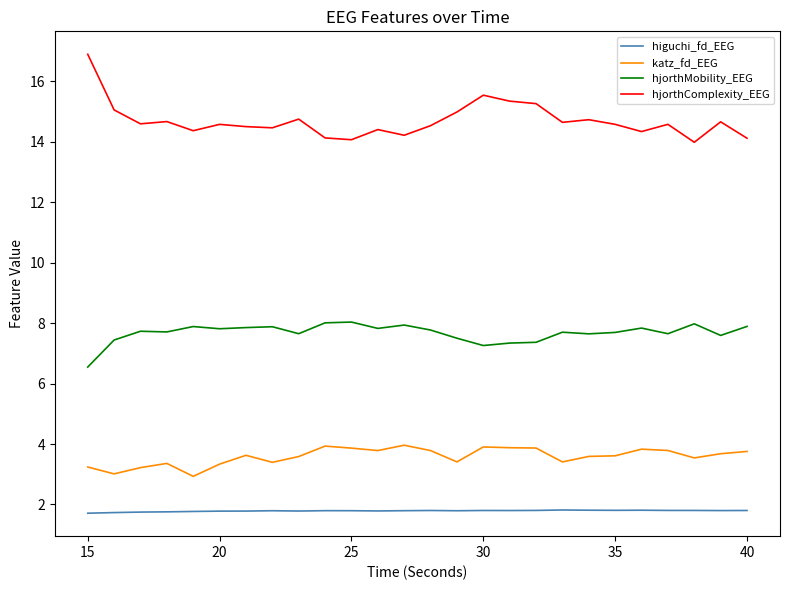

Does the chart have visible grid lines?

No